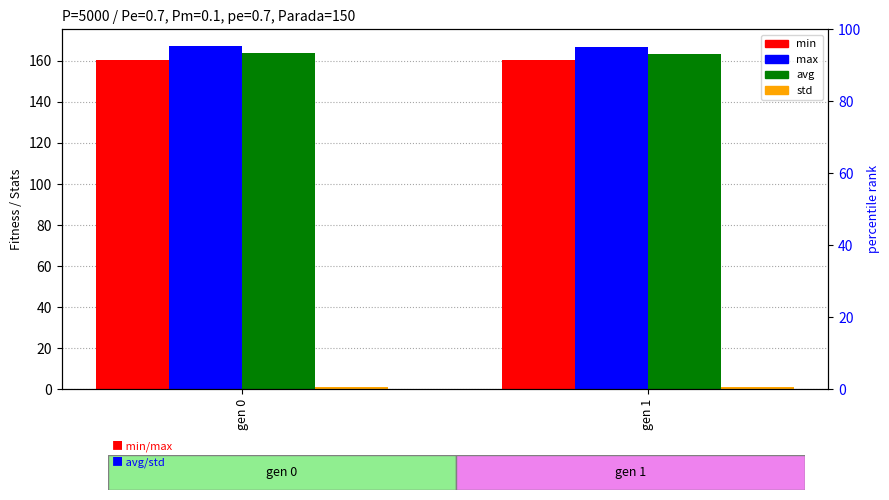

What is the difference between the highest and lowest values at gen 1?

165.8